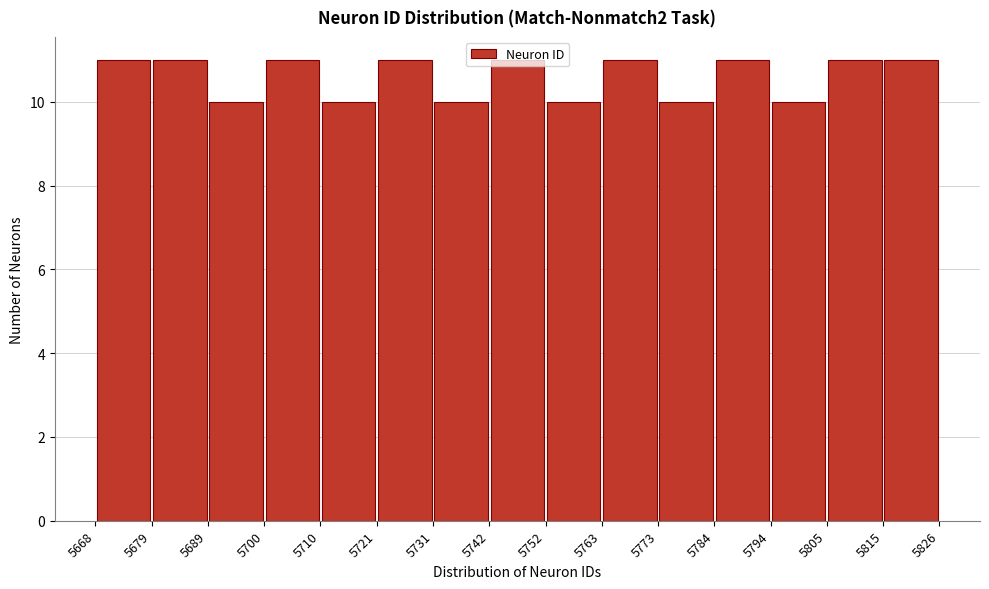

Reading left to right, transcribe this chart: for each bar, give the range it covers on the x-axis and its height. The values are not printed on the chart, so give them approximately, as read against the axis.

5668 to 5679: 11
5679 to 5689: 11
5689 to 5700: 10
5700 to 5710: 11
5710 to 5721: 10
5721 to 5731: 11
5731 to 5742: 10
5742 to 5752: 11
5752 to 5763: 10
5763 to 5773: 11
5773 to 5784: 10
5784 to 5794: 11
5794 to 5805: 10
5805 to 5815: 11
5815 to 5826: 11